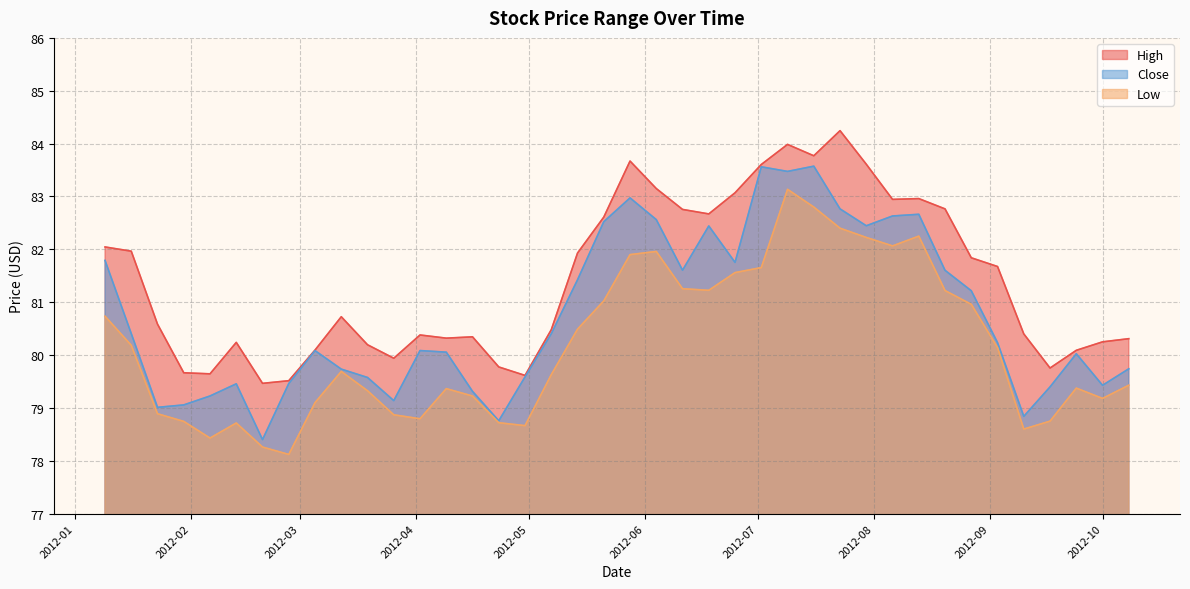

Which label corresponds to the smallest value in the chart?

2012-02-27